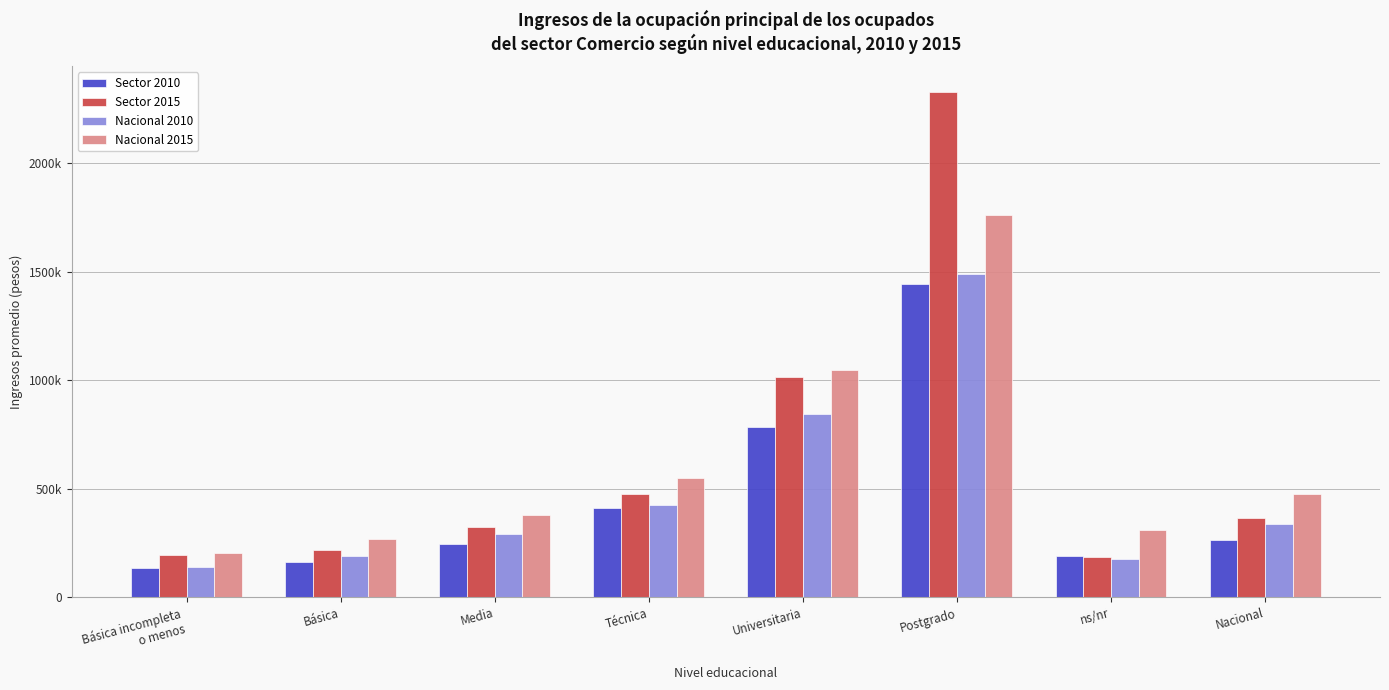

What is the difference between the maximum and second lowest values in the Sector 2015 series?

2136445.3